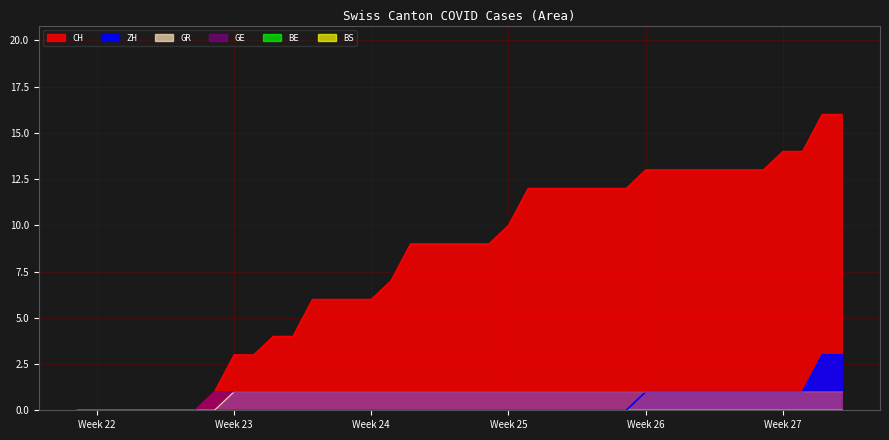

At how many categories does at least one series exceed 11?

17